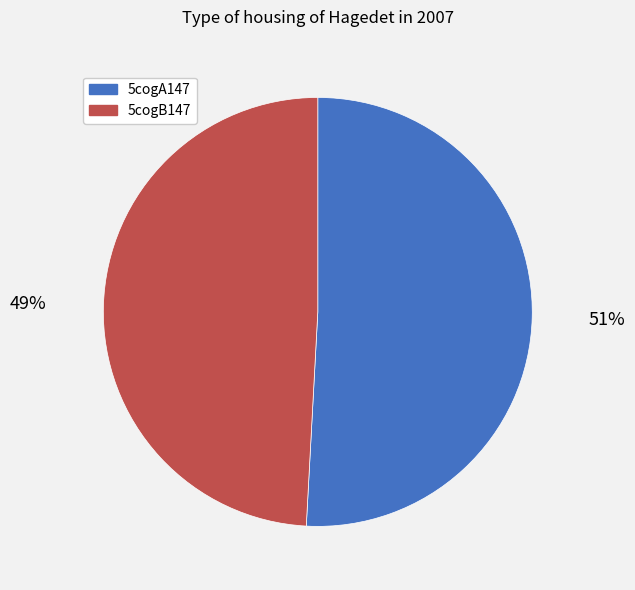

Does 5cogB147 represent more than half of the total?

No